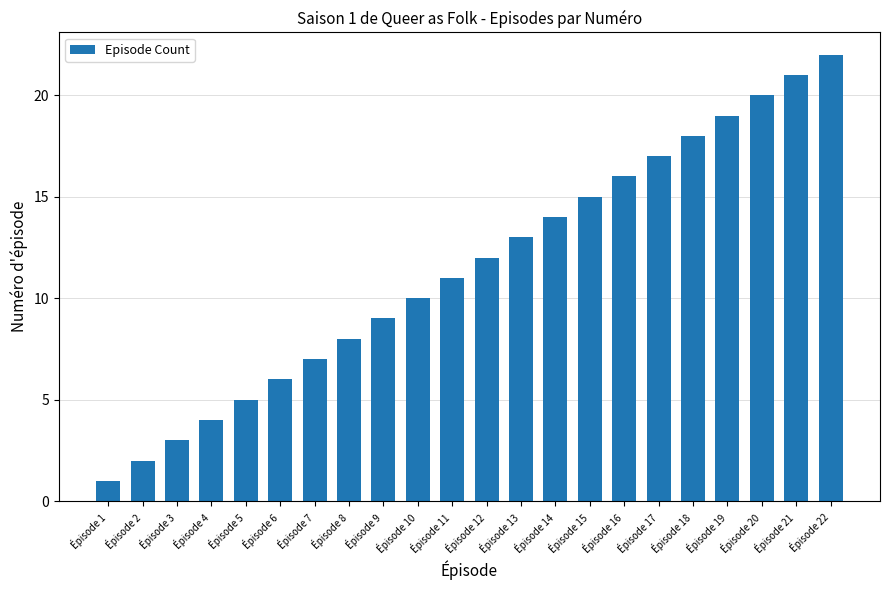

What is the change in value from Épisode 7 to Épisode 10?

+3